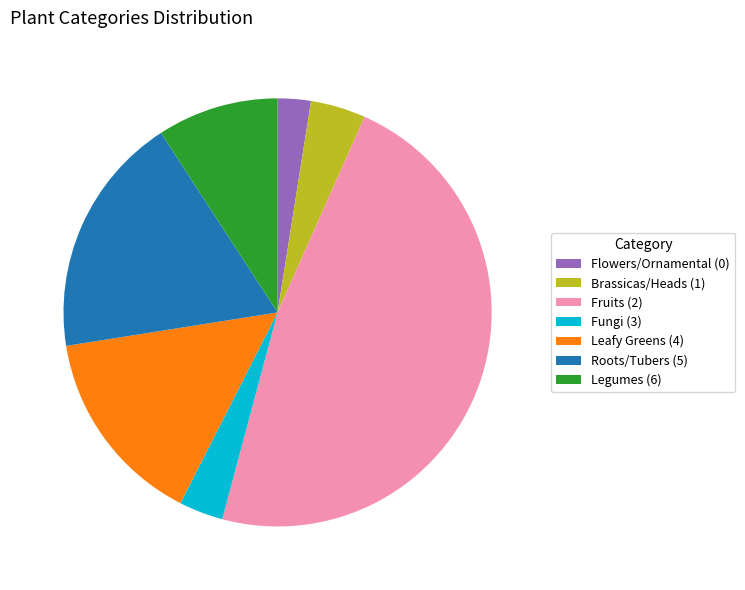

What is the largest slice in the pie chart?

Fruits (2)